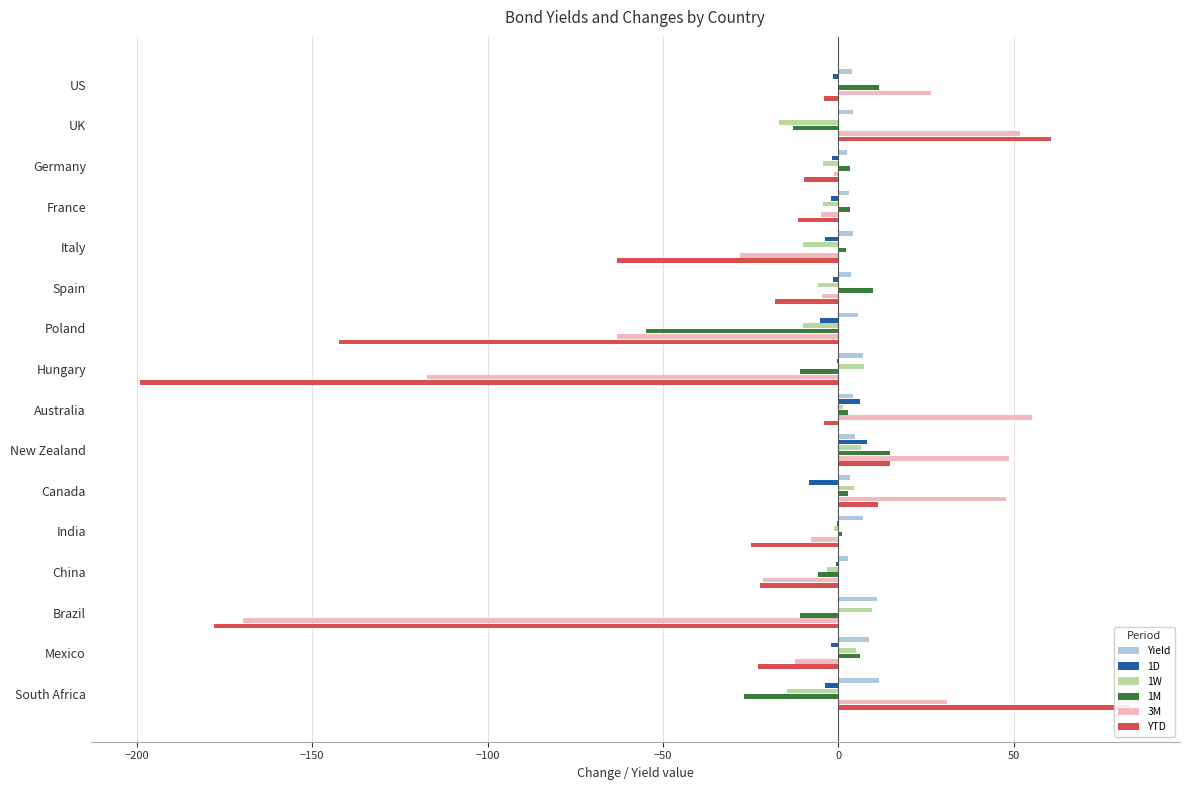

How many values in YTD are above zero?

4